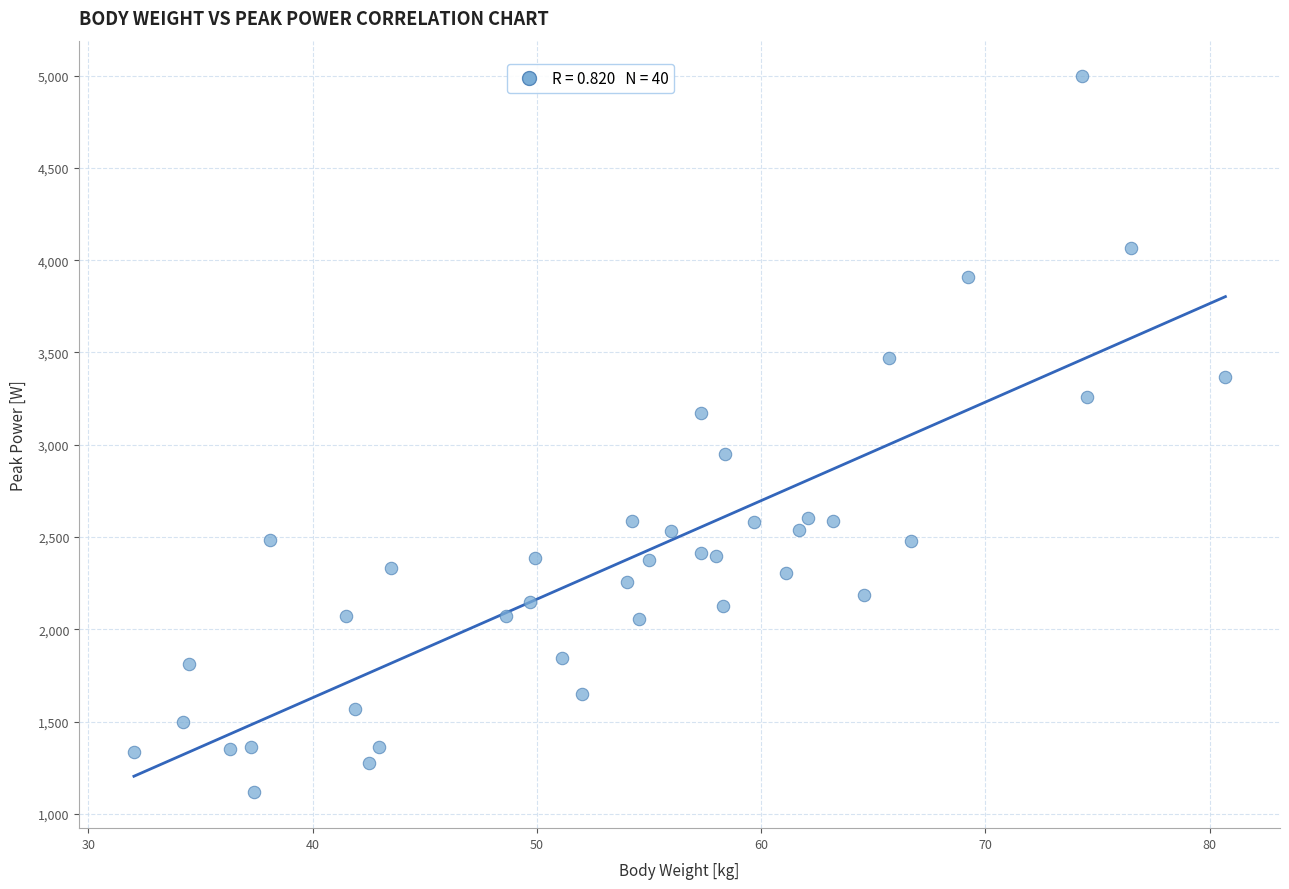

What is the range of Y values (max minus min)?

3878